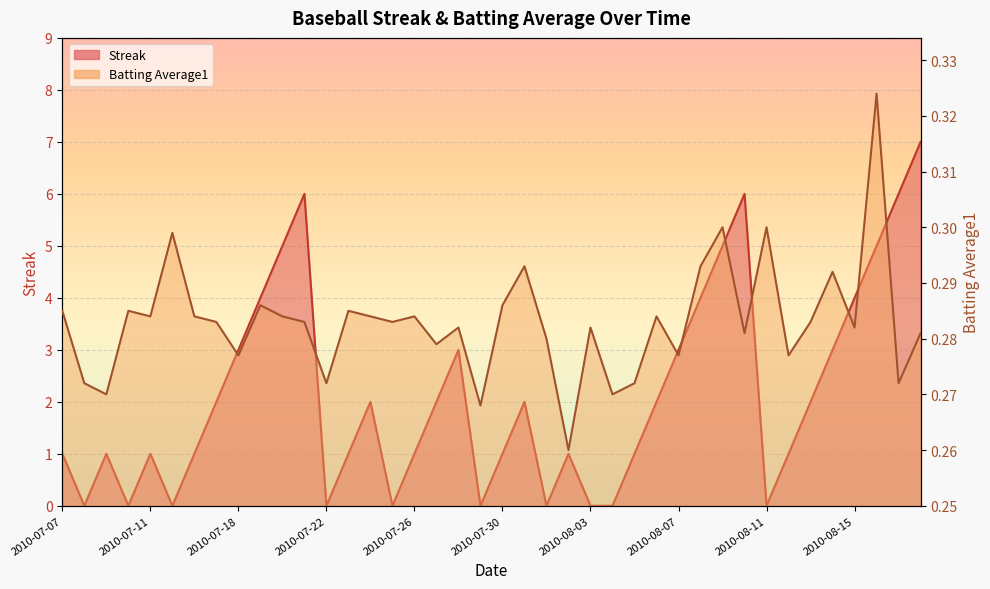

Where is Batting Average1 nearest to the value 0?

2010-08-02